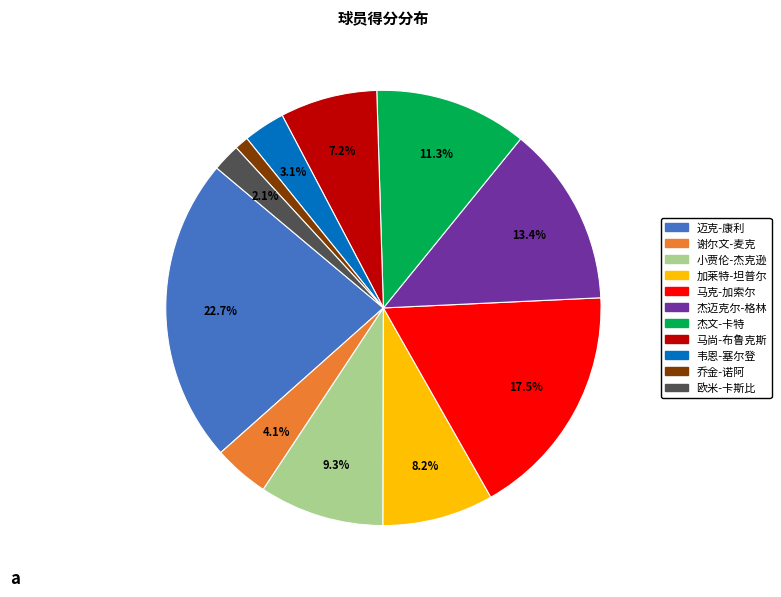

Is it true that 谢尔文-麦克 is 4% of the pie?

True